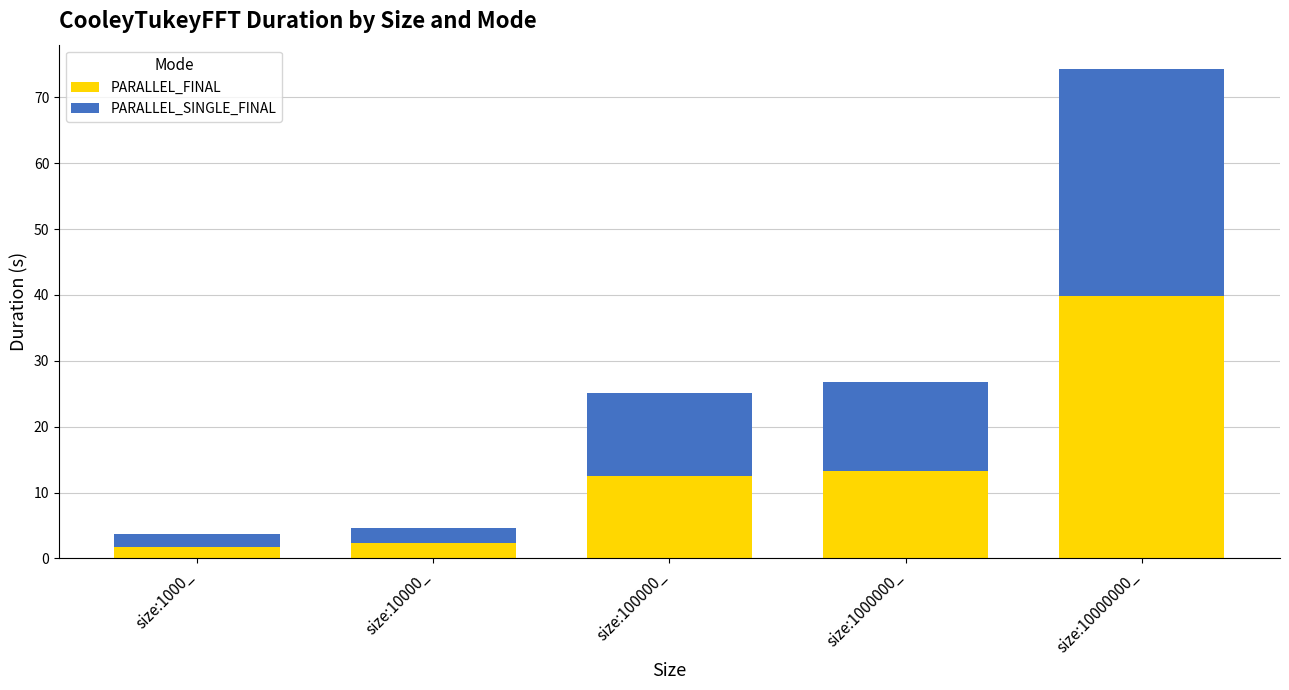

Is it true that PARALLEL_FINAL equals 22.4 at size:1000000_?

False